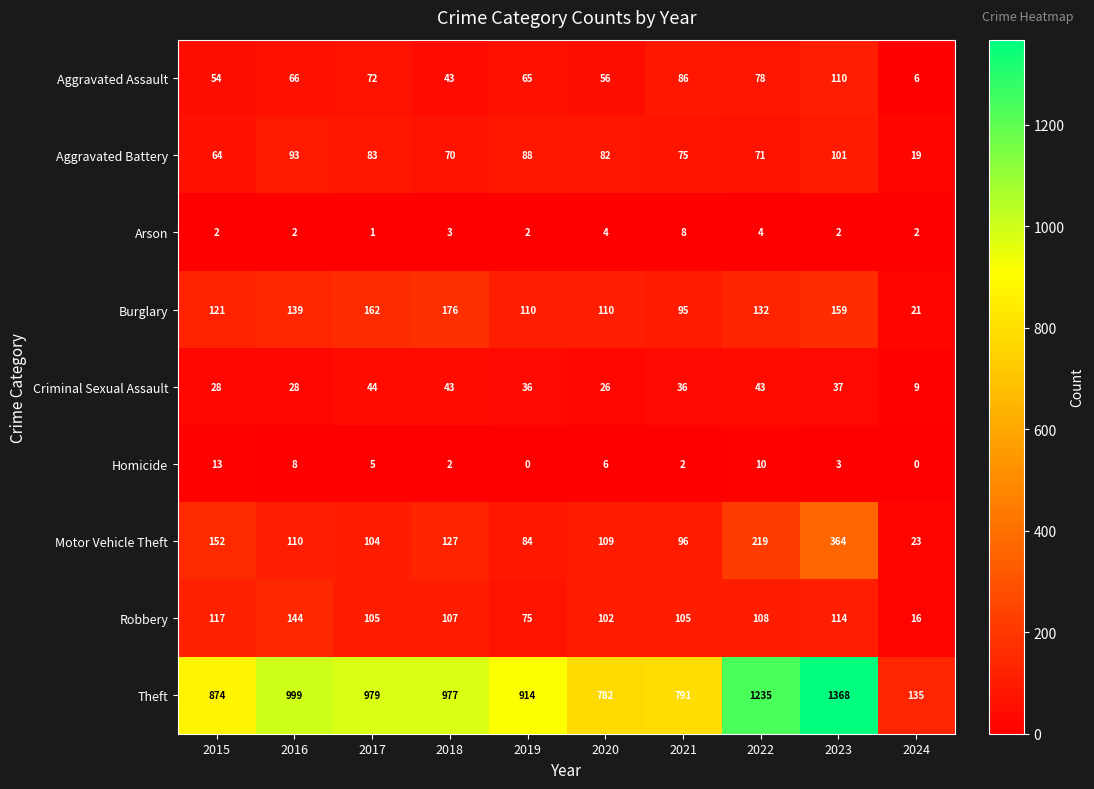

At which label does Robbery reach its minimum?

2024